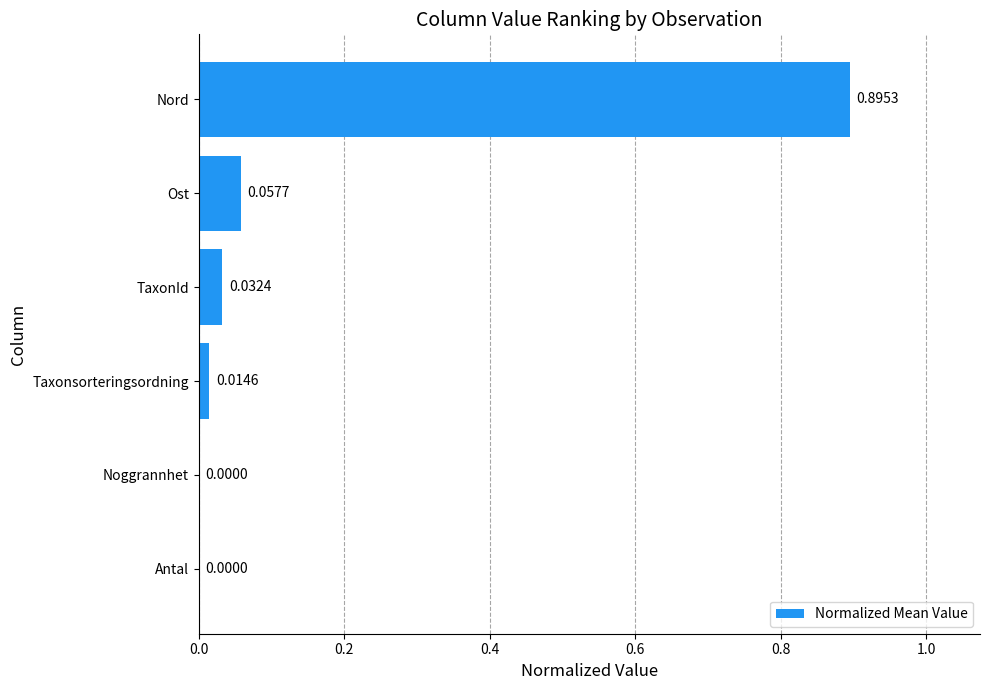

Which category has the highest value across all series?

Nord